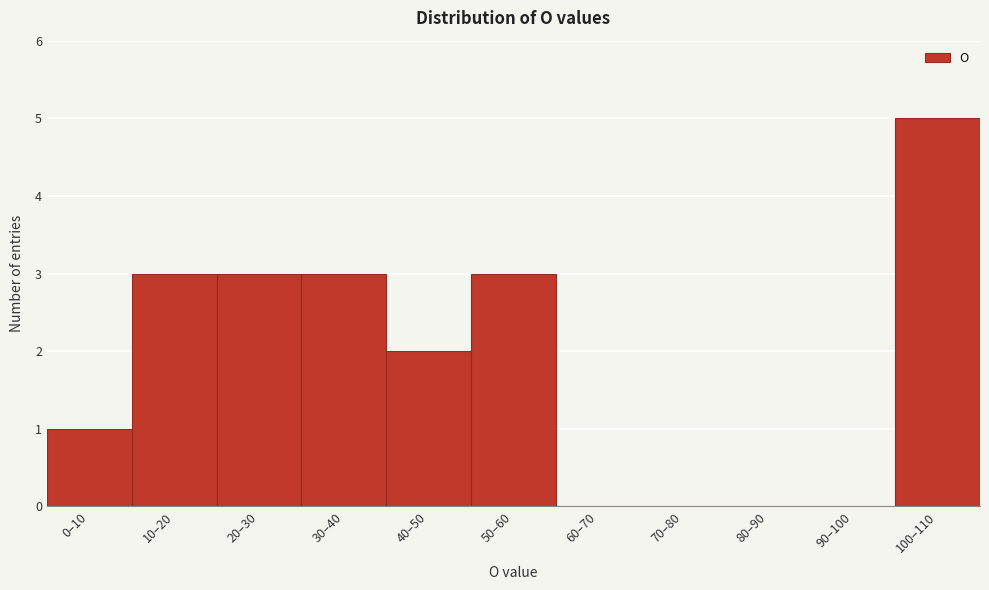

Reading left to right, transcribe all the data shown in this chart.

0–10=1	10–20=3	20–30=3	30–40=3	40–50=2	50–60=3	60–70=0	70–80=0	80–90=0	90–100=0	100–110=5